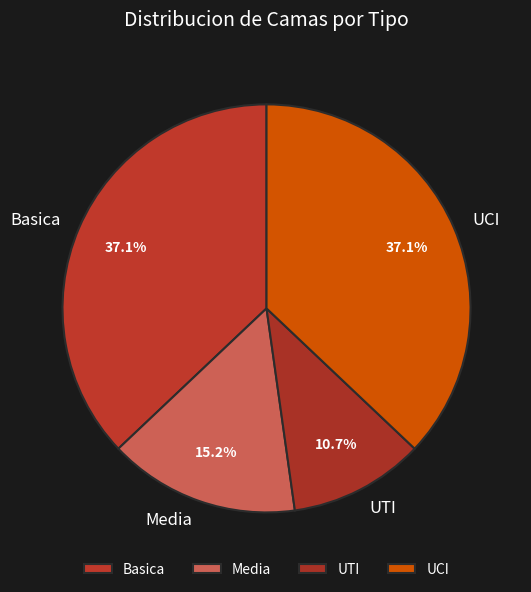

Is there any slice that represents more than half of the pie?

No